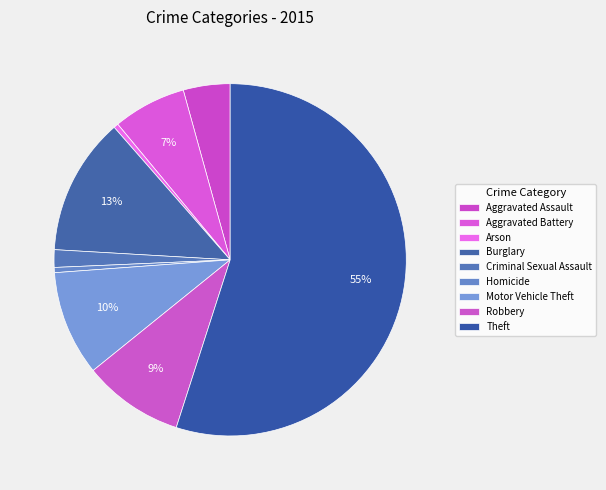

The Aggravated Battery slice represents 7% of the pie. True or false?

True